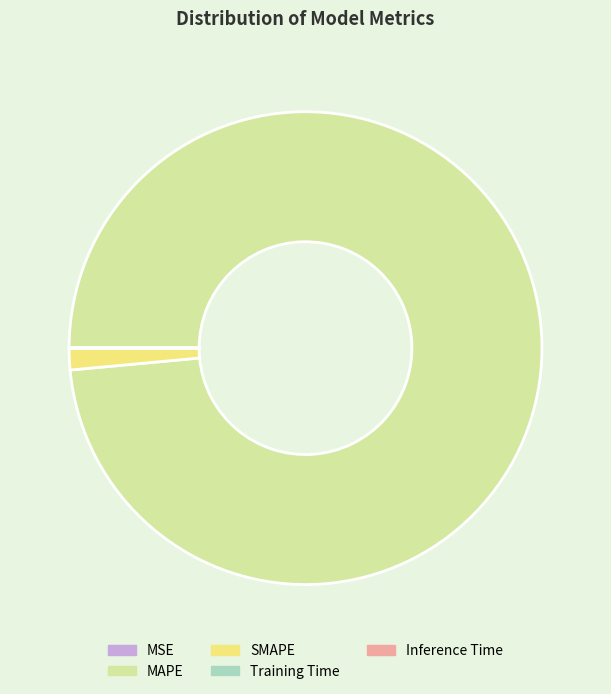

Which slice is the largest?

MAPE